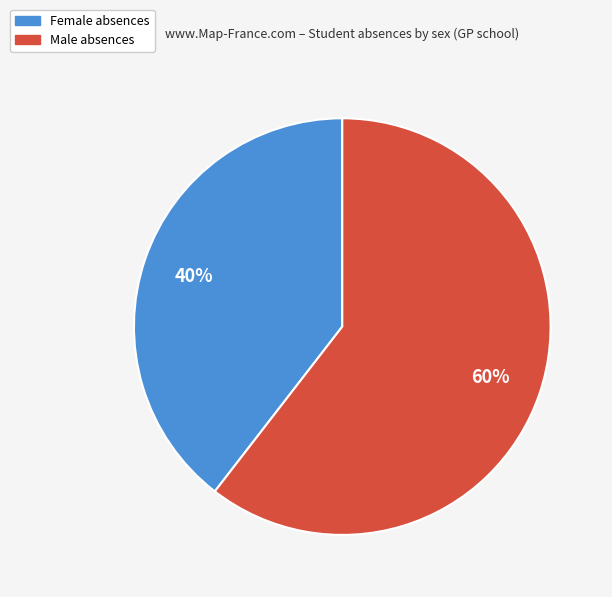

To the nearest percent, what is the average slice percentage?

50%